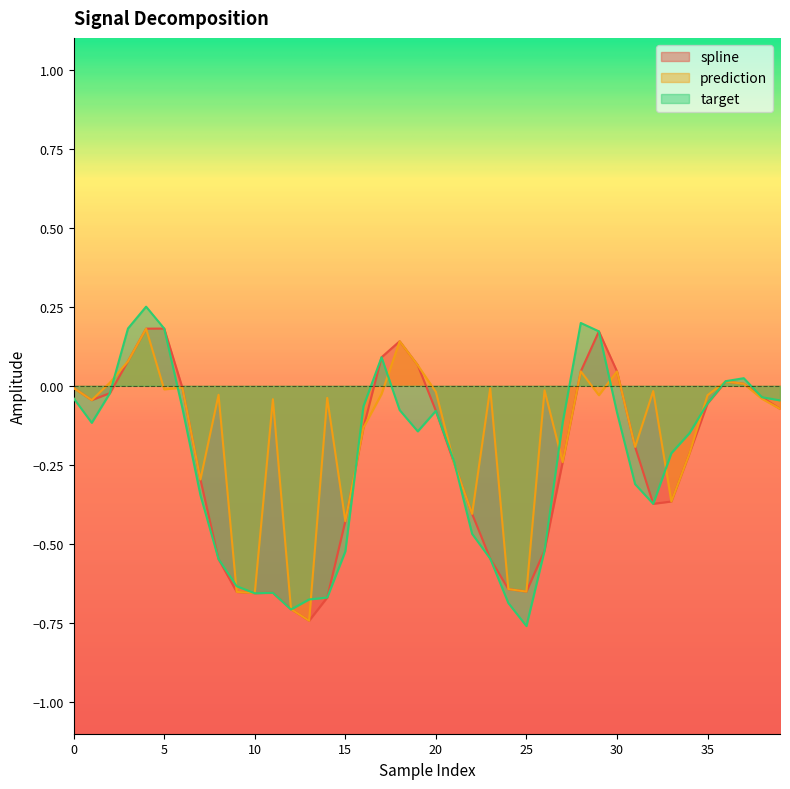

How many data points in spline are less than 0?

29